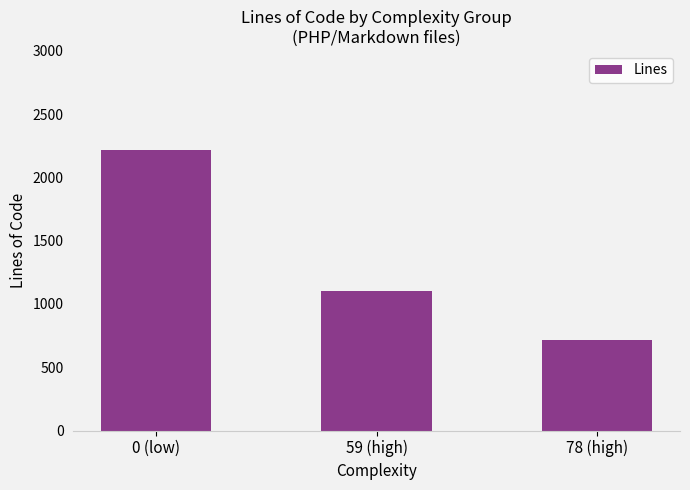

Are the bars grouped side by side (vs. stacked)?

No